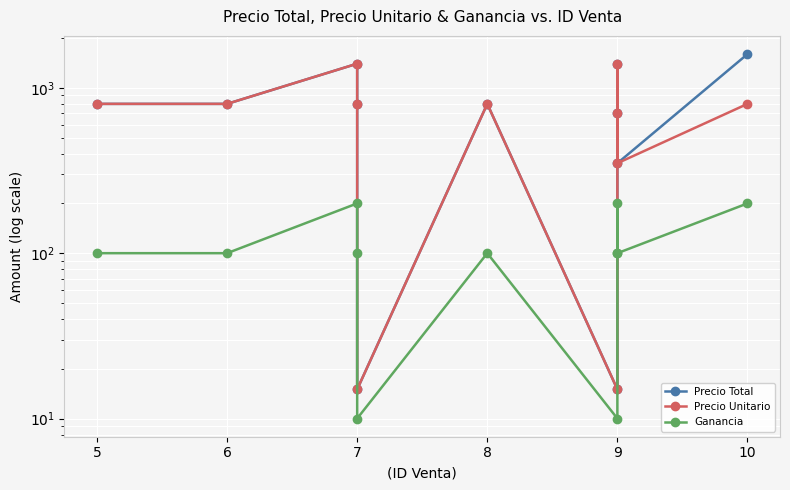

True or false: Ganancia and Precio Total cross at least once.

False